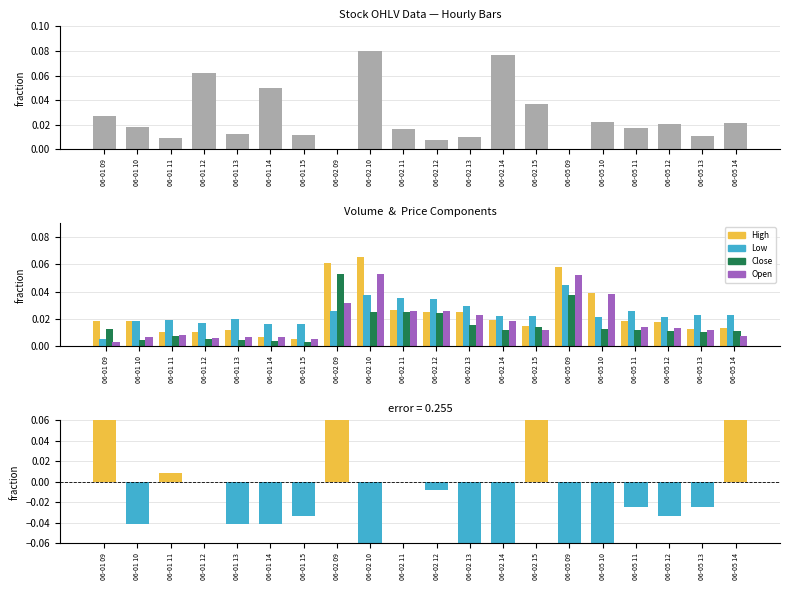

Count the number of data series in this chart.

6